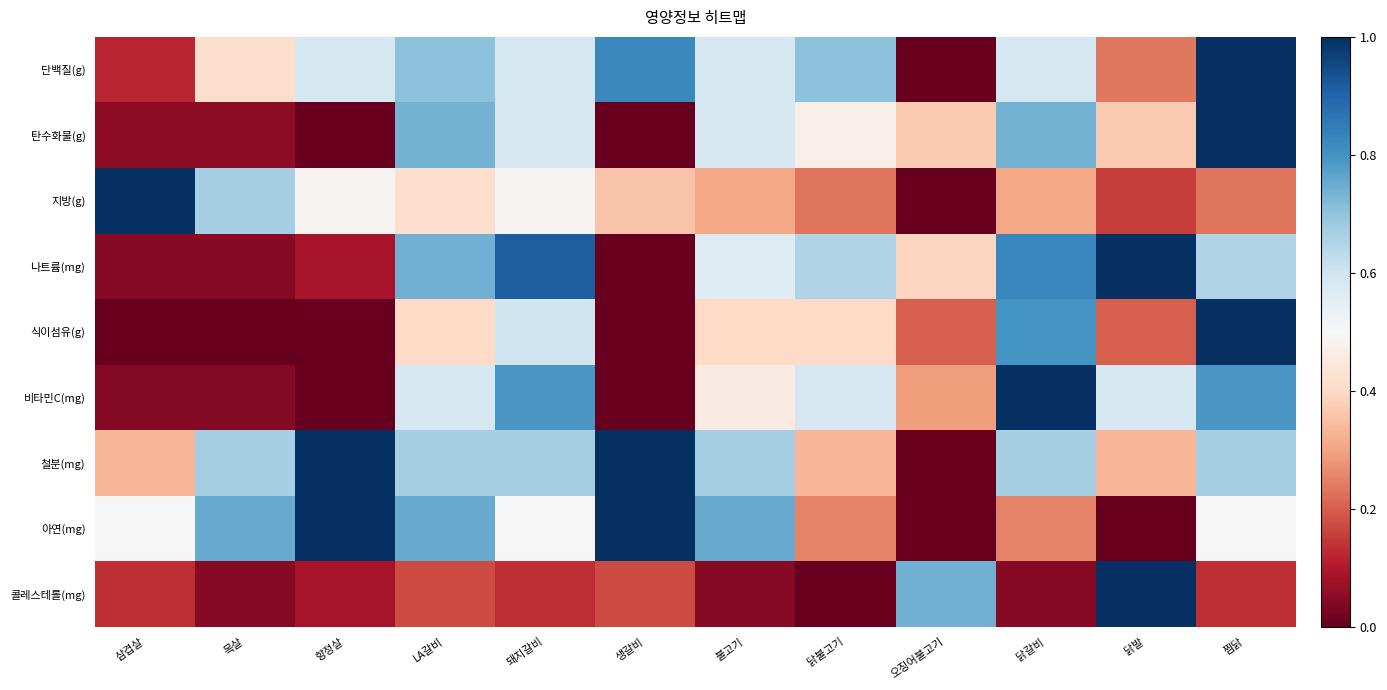

Which series has the largest range (max minus min)?

단백질(g)